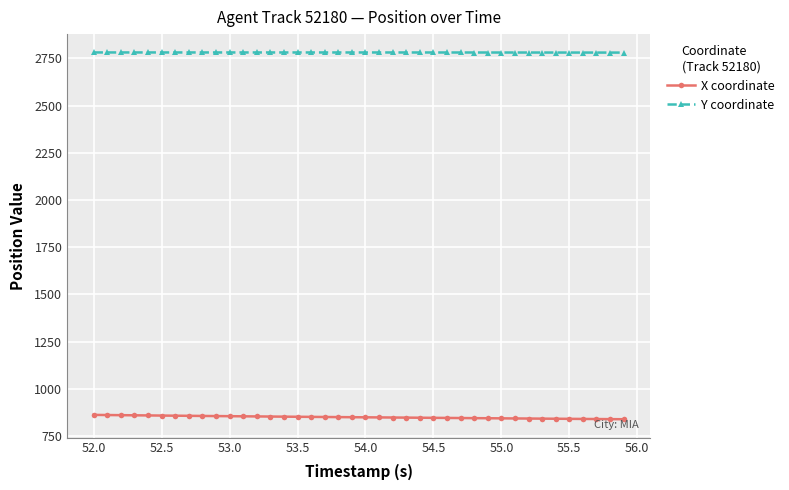

Which series has the widest spread of values?

X coordinate